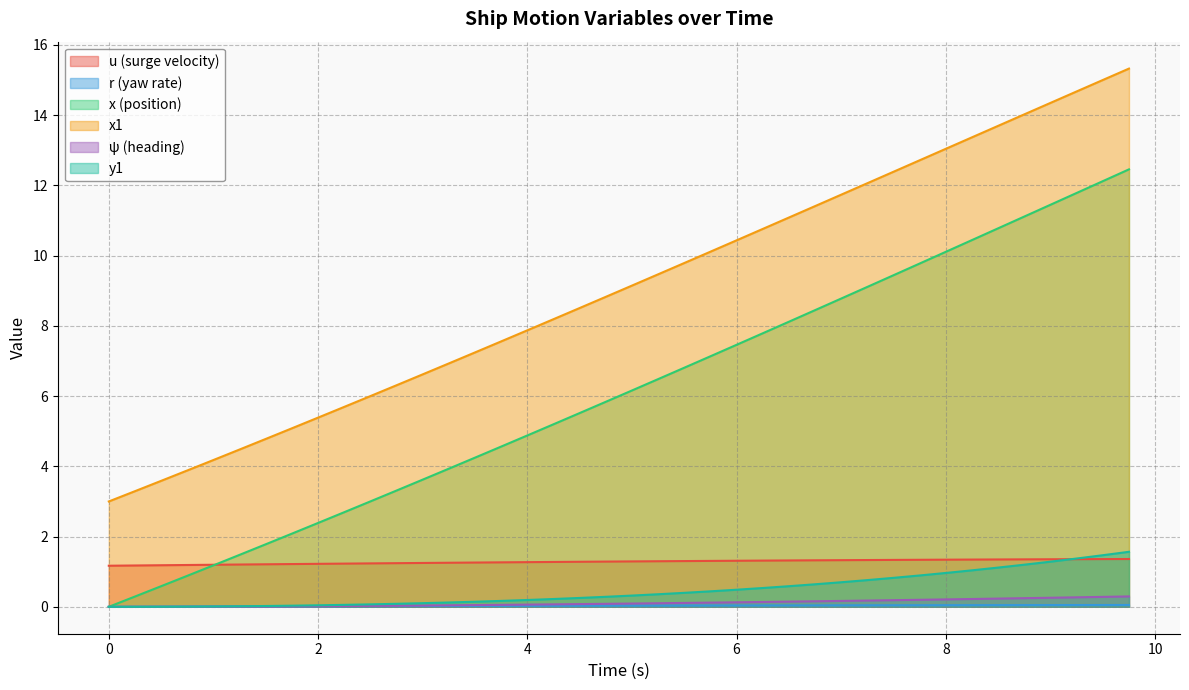

True or false: r and u intersect in this chart.

False